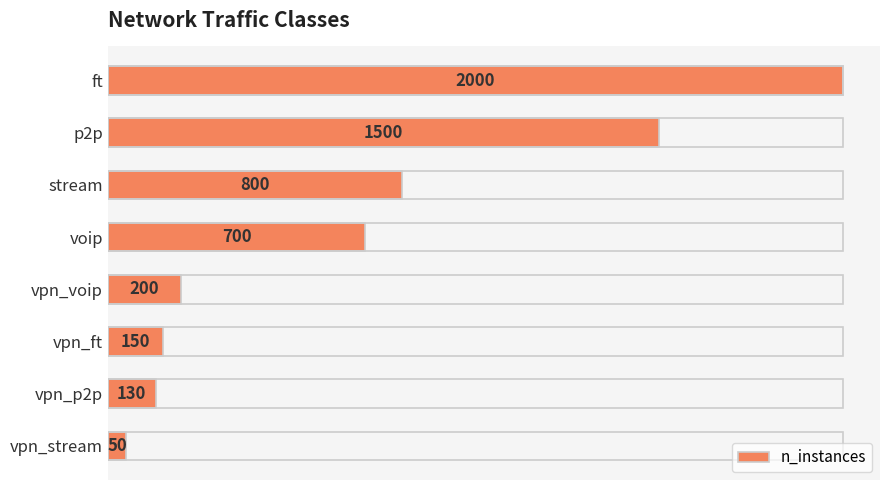

How many series are shown in this chart?

1